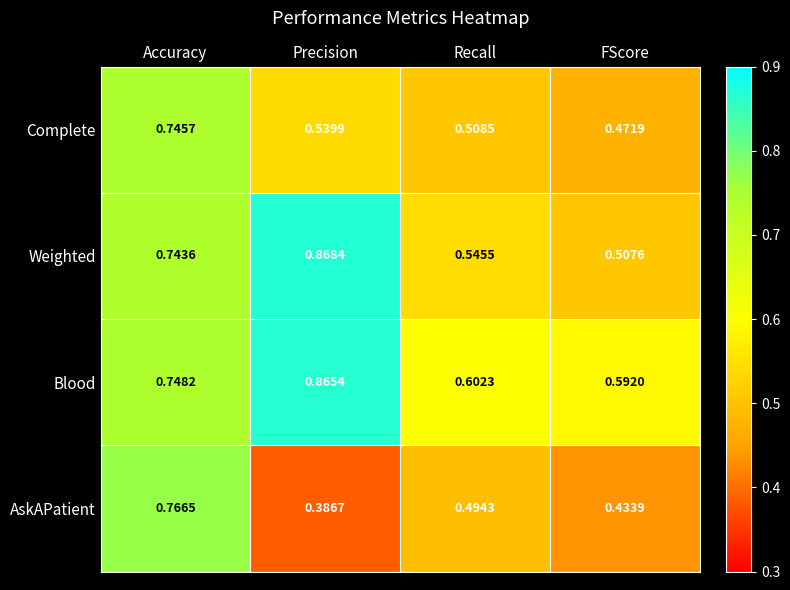

At which label is Complete closest to 0?

FScore